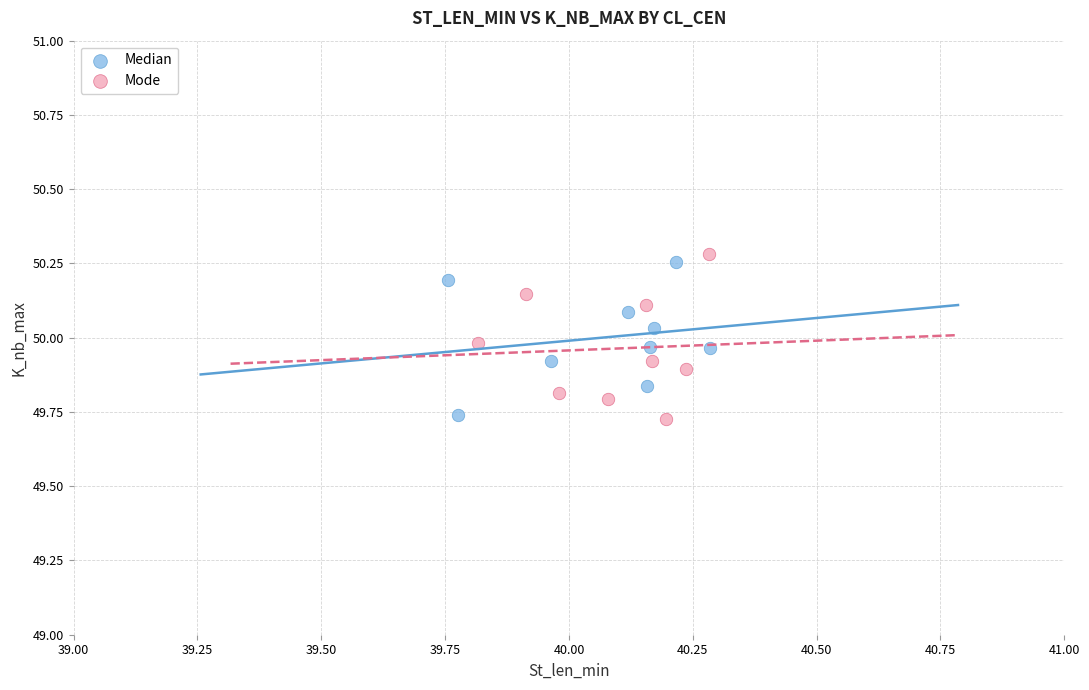

What are all the series names shown in the legend?

Median, Mode